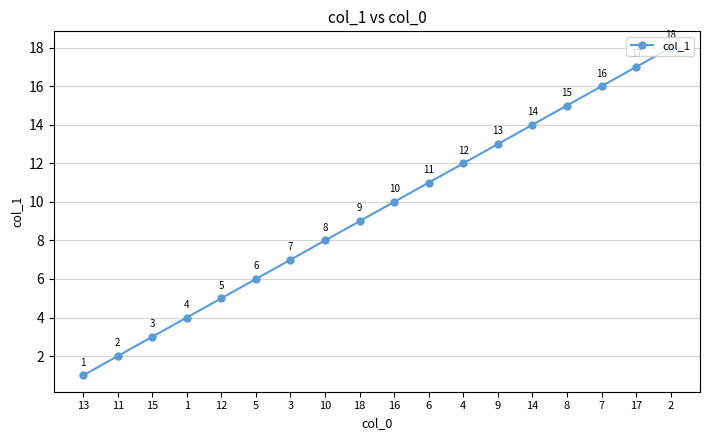

What is the maximum value shown in the chart?

18